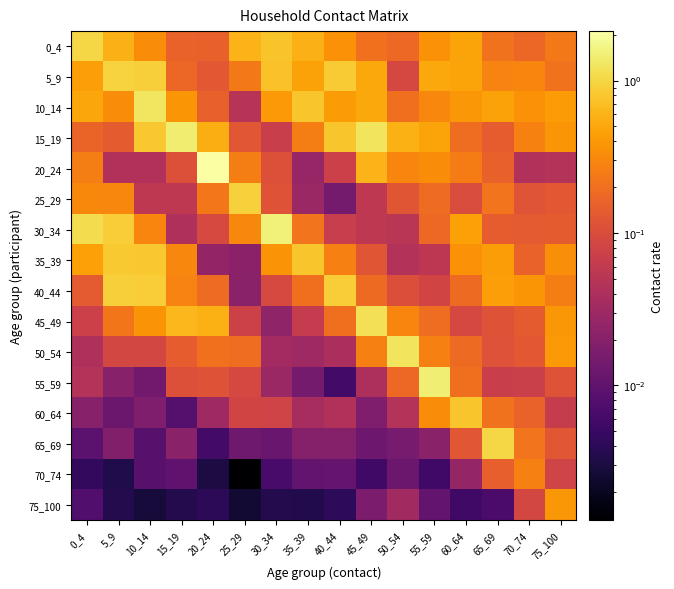

Between 20_24 and 65_69, which series saw the biggest shift?

20_24